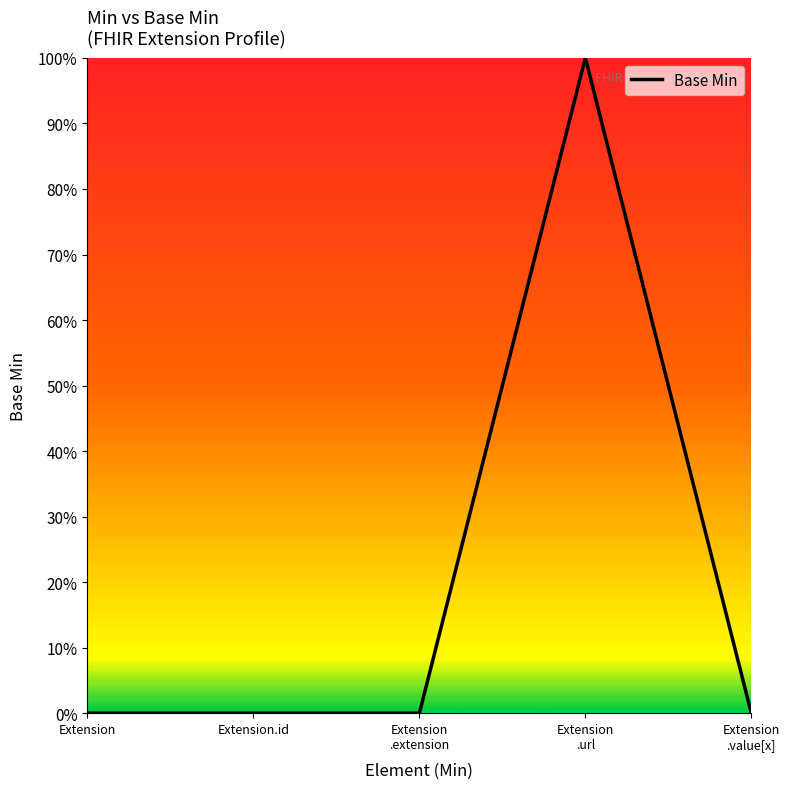

Is it true that the value at Extension is -1?

False